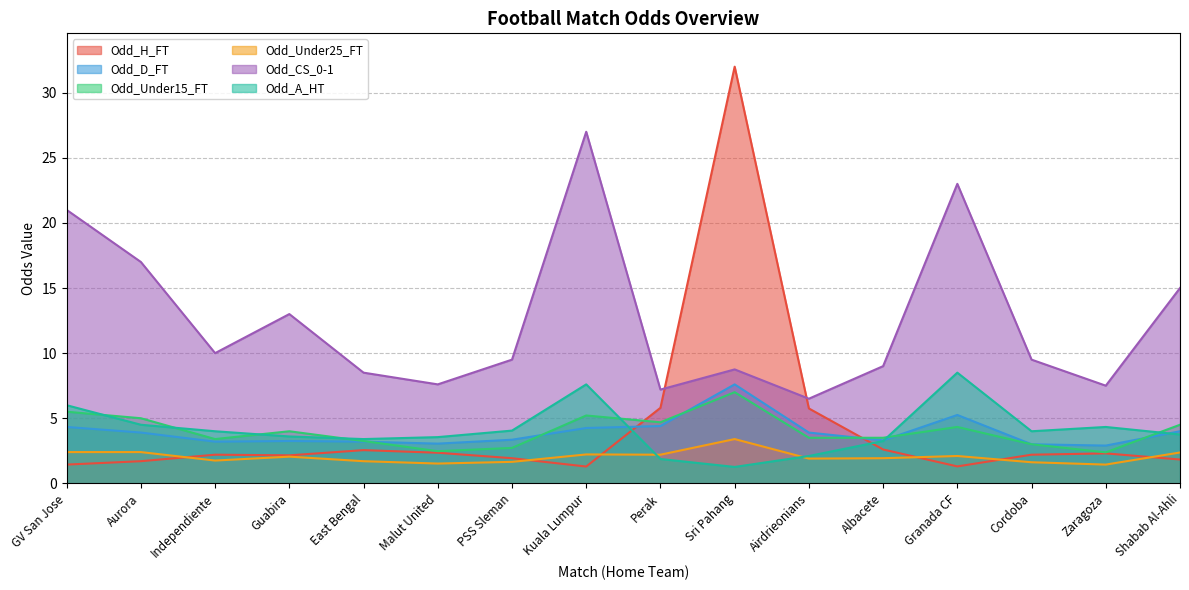

At which category does Odd_A_HT reach its first local valley?

East Bengal